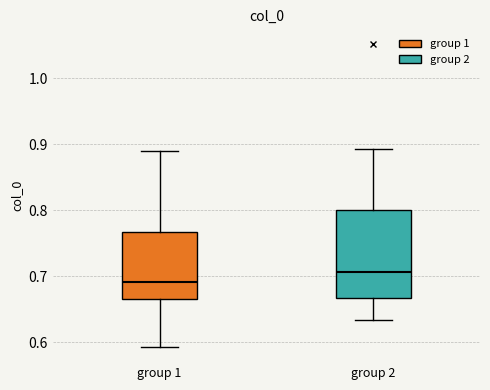

Reading left to right, read every box against the y-axis: the position of its median line, the range the box covers, and the ends of its whiskers. The values are not printed on the chart, so give them approximately, as read against the axis.

group 1: median 0.69, box 0.67 to 0.77, whiskers 0.59 to 0.89
group 2: median 0.71, box 0.67 to 0.80, whiskers 0.63 to 0.89